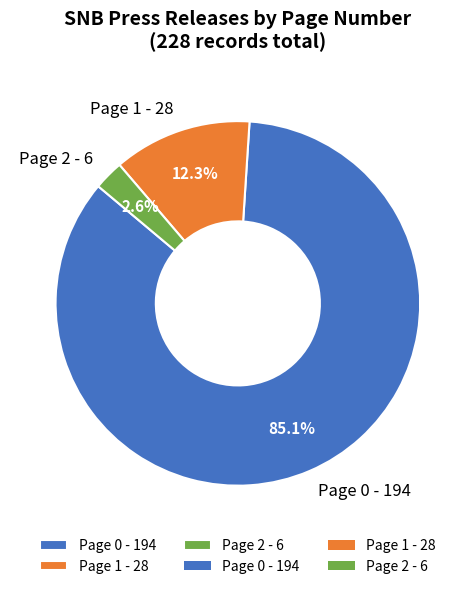

Which has a higher value, Page 1 - 28 or Page 2 - 6?

Page 1 - 28